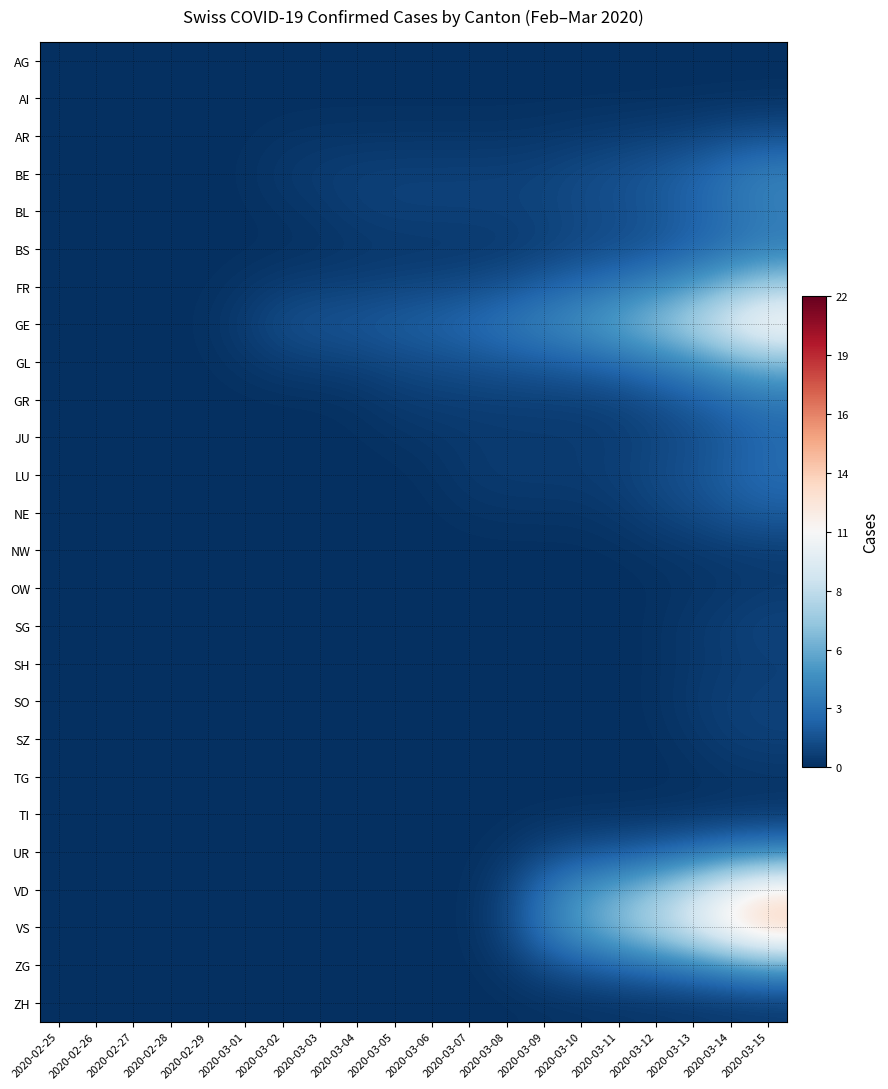

Reading left to right, what are all the values shown in this chart?

AG: 2020-02-25=0.0	2020-02-26=0.0	2020-02-27=0.0	2020-02-28=0.0	2020-02-29=0.0	2020-03-01=0.0	2020-03-02=0.0	2020-03-03=0.0	2020-03-04=0.0	2020-03-05=0.0	2020-03-06=0.0	2020-03-07=0.0	2020-03-08=0.0	2020-03-09=0.0	2020-03-10=0.0	2020-03-11=0.0	2020-03-12=0.0	2020-03-13=0.0	2020-03-14=0.0	2020-03-15=0.0
AI: 2020-02-25=0.0	2020-02-26=0.0	2020-02-27=0.0	2020-02-28=0.0	2020-02-29=0.0	2020-03-01=0.0	2020-03-02=0.0	2020-03-03=0.0	2020-03-04=0.0	2020-03-05=0.0	2020-03-06=0.0	2020-03-07=0.0	2020-03-08=0.0	2020-03-09=0.0	2020-03-10=0.0	2020-03-11=0.0	2020-03-12=0.1	2020-03-13=0.1	2020-03-14=0.1	2020-03-15=0.1
AR: 2020-02-25=0.0	2020-02-26=0.0	2020-02-27=0.0	2020-02-28=0.0	2020-02-29=0.0	2020-03-01=0.1	2020-03-02=0.2	2020-03-03=0.2	2020-03-04=0.2	2020-03-05=0.2	2020-03-06=0.3	2020-03-07=0.3	2020-03-08=0.3	2020-03-09=0.3	2020-03-10=0.4	2020-03-11=0.5	2020-03-12=0.7	2020-03-13=0.8	2020-03-14=1.1	2020-03-15=1.4
BE: 2020-02-25=0.0	2020-02-26=0.0	2020-02-27=0.0	2020-02-28=0.0	2020-02-29=0.0	2020-03-01=0.1	2020-03-02=0.4	2020-03-03=0.5	2020-03-04=0.7	2020-03-05=0.7	2020-03-06=0.7	2020-03-07=0.7	2020-03-08=0.7	2020-03-09=0.9	2020-03-10=1.1	2020-03-11=1.4	2020-03-12=1.7	2020-03-13=2.2	2020-03-14=2.9	2020-03-15=3.5
BL: 2020-02-25=0.0	2020-02-26=0.0	2020-02-27=0.0	2020-02-28=0.0	2020-02-29=0.0	2020-03-01=0.1	2020-03-02=0.2	2020-03-03=0.3	2020-03-04=0.6	2020-03-05=0.7	2020-03-06=0.7	2020-03-07=0.7	2020-03-08=0.7	2020-03-09=0.9	2020-03-10=1.1	2020-03-11=1.3	2020-03-12=1.6	2020-03-13=2.1	2020-03-14=2.8	2020-03-15=3.4
BS: 2020-02-25=0.0	2020-02-26=0.0	2020-02-27=0.0	2020-02-28=0.0	2020-02-29=0.0	2020-03-01=0.0	2020-03-02=0.1	2020-03-03=0.1	2020-03-04=0.3	2020-03-05=0.3	2020-03-06=0.3	2020-03-07=0.4	2020-03-08=0.5	2020-03-09=0.7	2020-03-10=1.1	2020-03-11=1.3	2020-03-12=1.6	2020-03-13=2.2	2020-03-14=2.8	2020-03-15=3.4
FR: 2020-02-25=0.0	2020-02-26=0.0	2020-02-27=0.0	2020-02-28=0.0	2020-02-29=0.1	2020-03-01=0.3	2020-03-02=0.6	2020-03-03=0.7	2020-03-04=0.8	2020-03-05=0.9	2020-03-06=1.0	2020-03-07=1.2	2020-03-08=1.5	2020-03-09=2.1	2020-03-10=2.6	2020-03-11=3.2	2020-03-12=3.9	2020-03-13=4.9	2020-03-14=6.2	2020-03-15=7.3
GE: 2020-02-25=0.0	2020-02-26=0.0	2020-02-27=0.0	2020-02-28=0.0	2020-02-29=0.1	2020-03-01=0.6	2020-03-02=1.2	2020-03-03=1.5	2020-03-04=1.6	2020-03-05=1.9	2020-03-06=2.1	2020-03-07=2.5	2020-03-08=3.1	2020-03-09=3.7	2020-03-10=4.4	2020-03-11=5.3	2020-03-12=6.5	2020-03-13=7.9	2020-03-14=9.8	2020-03-15=11.4
GL: 2020-02-25=0.0	2020-02-26=0.0	2020-02-27=0.0	2020-02-28=0.0	2020-02-29=0.1	2020-03-01=0.3	2020-03-02=0.6	2020-03-03=0.7	2020-03-04=0.8	2020-03-05=1.0	2020-03-06=1.2	2020-03-07=1.4	2020-03-08=1.6	2020-03-09=1.8	2020-03-10=2.1	2020-03-11=2.6	2020-03-12=3.3	2020-03-13=4.1	2020-03-14=5.1	2020-03-15=5.9
GR: 2020-02-25=0.0	2020-02-26=0.0	2020-02-27=0.0	2020-02-28=0.0	2020-02-29=0.0	2020-03-01=0.0	2020-03-02=0.1	2020-03-03=0.1	2020-03-04=0.2	2020-03-05=0.5	2020-03-06=0.6	2020-03-07=0.6	2020-03-08=0.7	2020-03-09=0.7	2020-03-10=0.7	2020-03-11=0.9	2020-03-12=1.3	2020-03-13=1.9	2020-03-14=2.5	2020-03-15=3.1
JU: 2020-02-25=0.0	2020-02-26=0.0	2020-02-27=0.0	2020-02-28=0.0	2020-02-29=0.0	2020-03-01=0.0	2020-03-02=0.0	2020-03-03=0.0	2020-03-04=0.1	2020-03-05=0.2	2020-03-06=0.3	2020-03-07=0.4	2020-03-08=0.5	2020-03-09=0.5	2020-03-10=0.5	2020-03-11=0.6	2020-03-12=0.9	2020-03-13=1.2	2020-03-14=1.8	2020-03-15=2.3
LU: 2020-02-25=0.0	2020-02-26=0.0	2020-02-27=0.0	2020-02-28=0.0	2020-02-29=0.0	2020-03-01=0.0	2020-03-02=0.0	2020-03-03=0.0	2020-03-04=0.0	2020-03-05=0.0	2020-03-06=0.1	2020-03-07=0.4	2020-03-08=0.5	2020-03-09=0.5	2020-03-10=0.5	2020-03-11=0.7	2020-03-12=1.1	2020-03-13=1.5	2020-03-14=2.0	2020-03-15=2.6
NE: 2020-02-25=0.0	2020-02-26=0.0	2020-02-27=0.0	2020-02-28=0.0	2020-02-29=0.0	2020-03-01=0.0	2020-03-02=0.0	2020-03-03=0.0	2020-03-04=0.0	2020-03-05=0.0	2020-03-06=0.1	2020-03-07=0.2	2020-03-08=0.2	2020-03-09=0.2	2020-03-10=0.2	2020-03-11=0.4	2020-03-12=0.8	2020-03-13=1.1	2020-03-14=1.6	2020-03-15=1.9
NW: 2020-02-25=0.0	2020-02-26=0.0	2020-02-27=0.0	2020-02-28=0.0	2020-02-29=0.0	2020-03-01=0.0	2020-03-02=0.0	2020-03-03=0.0	2020-03-04=0.0	2020-03-05=0.0	2020-03-06=0.0	2020-03-07=0.0	2020-03-08=0.0	2020-03-09=0.0	2020-03-10=0.0	2020-03-11=0.1	2020-03-12=0.2	2020-03-13=0.3	2020-03-14=0.5	2020-03-15=0.6
OW: 2020-02-25=0.0	2020-02-26=0.0	2020-02-27=0.0	2020-02-28=0.0	2020-02-29=0.0	2020-03-01=0.0	2020-03-02=0.0	2020-03-03=0.0	2020-03-04=0.0	2020-03-05=0.0	2020-03-06=0.0	2020-03-07=0.0	2020-03-08=0.0	2020-03-09=0.0	2020-03-10=0.0	2020-03-11=0.0	2020-03-12=0.1	2020-03-13=0.2	2020-03-14=0.3	2020-03-15=0.4
SG: 2020-02-25=0.0	2020-02-26=0.0	2020-02-27=0.0	2020-02-28=0.0	2020-02-29=0.0	2020-03-01=0.0	2020-03-02=0.0	2020-03-03=0.0	2020-03-04=0.0	2020-03-05=0.0	2020-03-06=0.0	2020-03-07=0.0	2020-03-08=0.0	2020-03-09=0.0	2020-03-10=0.0	2020-03-11=0.0	2020-03-12=0.1	2020-03-13=0.4	2020-03-14=0.6	2020-03-15=0.9
SH: 2020-02-25=0.0	2020-02-26=0.0	2020-02-27=0.0	2020-02-28=0.0	2020-02-29=0.0	2020-03-01=0.0	2020-03-02=0.0	2020-03-03=0.0	2020-03-04=0.0	2020-03-05=0.0	2020-03-06=0.0	2020-03-07=0.0	2020-03-08=0.0	2020-03-09=0.0	2020-03-10=0.0	2020-03-11=0.0	2020-03-12=0.1	2020-03-13=0.4	2020-03-14=0.5	2020-03-15=0.6
SO: 2020-02-25=0.0	2020-02-26=0.0	2020-02-27=0.0	2020-02-28=0.0	2020-02-29=0.0	2020-03-01=0.0	2020-03-02=0.0	2020-03-03=0.0	2020-03-04=0.0	2020-03-05=0.0	2020-03-06=0.0	2020-03-07=0.0	2020-03-08=0.0	2020-03-09=0.0	2020-03-10=0.0	2020-03-11=0.0	2020-03-12=0.1	2020-03-13=0.4	2020-03-14=0.7	2020-03-15=0.8
SZ: 2020-02-25=0.0	2020-02-26=0.0	2020-02-27=0.0	2020-02-28=0.0	2020-02-29=0.0	2020-03-01=0.0	2020-03-02=0.0	2020-03-03=0.0	2020-03-04=0.0	2020-03-05=0.0	2020-03-06=0.0	2020-03-07=0.0	2020-03-08=0.0	2020-03-09=0.0	2020-03-10=0.0	2020-03-11=0.0	2020-03-12=0.1	2020-03-13=0.3	2020-03-14=0.6	2020-03-15=0.7
TG: 2020-02-25=0.0	2020-02-26=0.0	2020-02-27=0.0	2020-02-28=0.0	2020-02-29=0.0	2020-03-01=0.0	2020-03-02=0.0	2020-03-03=0.0	2020-03-04=0.0	2020-03-05=0.0	2020-03-06=0.0	2020-03-07=0.0	2020-03-08=0.0	2020-03-09=0.0	2020-03-10=0.0	2020-03-11=0.0	2020-03-12=0.0	2020-03-13=0.1	2020-03-14=0.2	2020-03-15=0.3
TI: 2020-02-25=0.0	2020-02-26=0.0	2020-02-27=0.0	2020-02-28=0.0	2020-02-29=0.0	2020-03-01=0.0	2020-03-02=0.0	2020-03-03=0.0	2020-03-04=0.0	2020-03-05=0.0	2020-03-06=0.0	2020-03-07=0.0	2020-03-08=0.0	2020-03-09=0.1	2020-03-10=0.1	2020-03-11=0.1	2020-03-12=0.2	2020-03-13=0.2	2020-03-14=0.3	2020-03-15=0.3
UR: 2020-02-25=0.0	2020-02-26=0.0	2020-02-27=0.0	2020-02-28=0.0	2020-02-29=0.0	2020-03-01=0.0	2020-03-02=0.0	2020-03-03=0.0	2020-03-04=0.0	2020-03-05=0.0	2020-03-06=0.0	2020-03-07=0.0	2020-03-08=0.3	2020-03-09=0.9	2020-03-10=1.4	2020-03-11=1.7	2020-03-12=2.1	2020-03-13=2.7	2020-03-14=3.3	2020-03-15=3.7
VD: 2020-02-25=0.0	2020-02-26=0.0	2020-02-27=0.0	2020-02-28=0.0	2020-02-29=0.0	2020-03-01=0.0	2020-03-02=0.0	2020-03-03=0.0	2020-03-04=0.0	2020-03-05=0.0	2020-03-06=0.0	2020-03-07=0.1	2020-03-08=0.9	2020-03-09=2.8	2020-03-10=4.4	2020-03-11=5.5	2020-03-12=6.8	2020-03-13=8.4	2020-03-14=10.4	2020-03-15=11.9
VS: 2020-02-25=0.0	2020-02-26=0.0	2020-02-27=0.0	2020-02-28=0.0	2020-02-29=0.0	2020-03-01=0.0	2020-03-02=0.0	2020-03-03=0.0	2020-03-04=0.0	2020-03-05=0.0	2020-03-06=0.0	2020-03-07=0.1	2020-03-08=1.0	2020-03-09=3.2	2020-03-10=4.9	2020-03-11=6.4	2020-03-12=7.8	2020-03-13=9.6	2020-03-14=11.9	2020-03-15=13.7
ZG: 2020-02-25=0.0	2020-02-26=0.0	2020-02-27=0.0	2020-02-28=0.0	2020-02-29=0.0	2020-03-01=0.0	2020-03-02=0.0	2020-03-03=0.0	2020-03-04=0.0	2020-03-05=0.0	2020-03-06=0.0	2020-03-07=0.0	2020-03-08=0.4	2020-03-09=1.2	2020-03-10=1.8	2020-03-11=2.4	2020-03-12=2.9	2020-03-13=3.5	2020-03-14=4.4	2020-03-15=5.1
ZH: 2020-02-25=0.0	2020-02-26=0.0	2020-02-27=0.0	2020-02-28=0.0	2020-02-29=0.0	2020-03-01=0.0	2020-03-02=0.0	2020-03-03=0.0	2020-03-04=0.0	2020-03-05=0.0	2020-03-06=0.0	2020-03-07=0.0	2020-03-08=0.0	2020-03-09=0.1	2020-03-10=0.2	2020-03-11=0.2	2020-03-12=0.3	2020-03-13=0.3	2020-03-14=0.4	2020-03-15=0.5